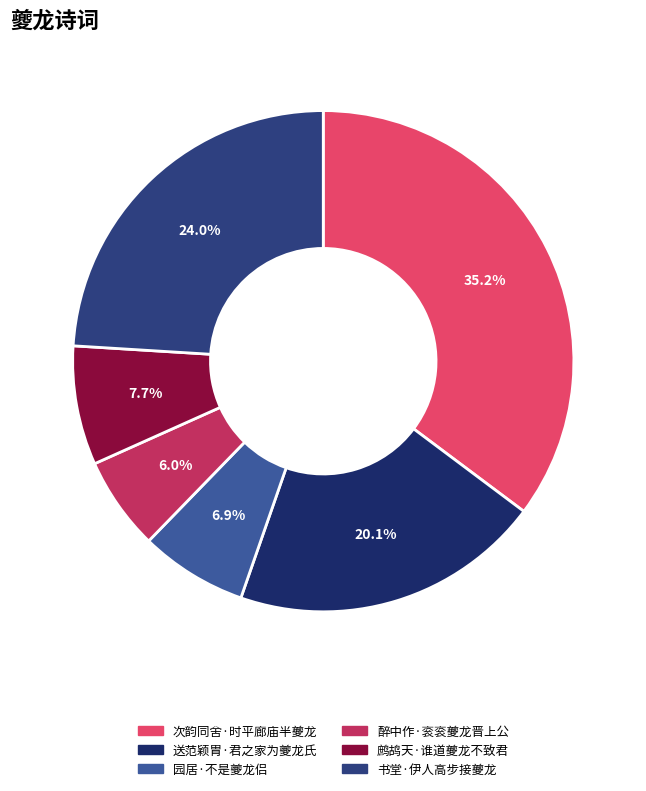

Approximately how many times larger is the value at 鹧鸪天·谁道夔龙不致君 compared to 书堂·伊人高步接夔龙?

0.3